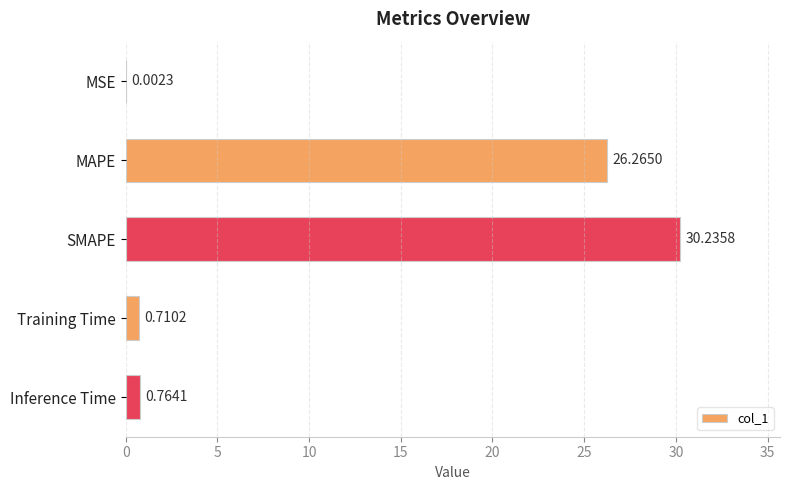

What is the sum of the values at MAPE and SMAPE?

56.5